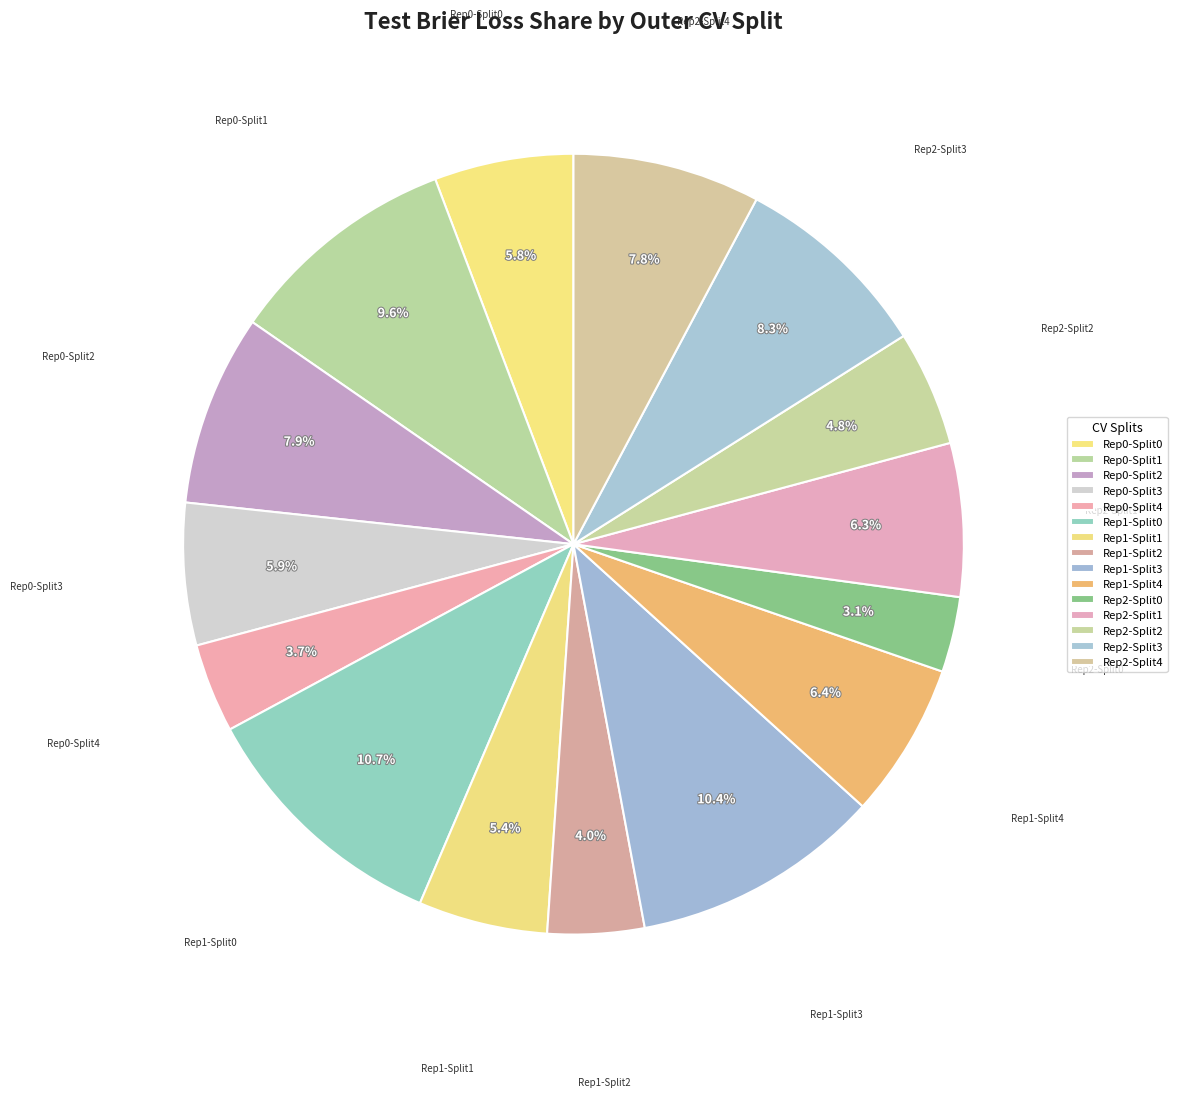

Count the number of slices in the pie.

15